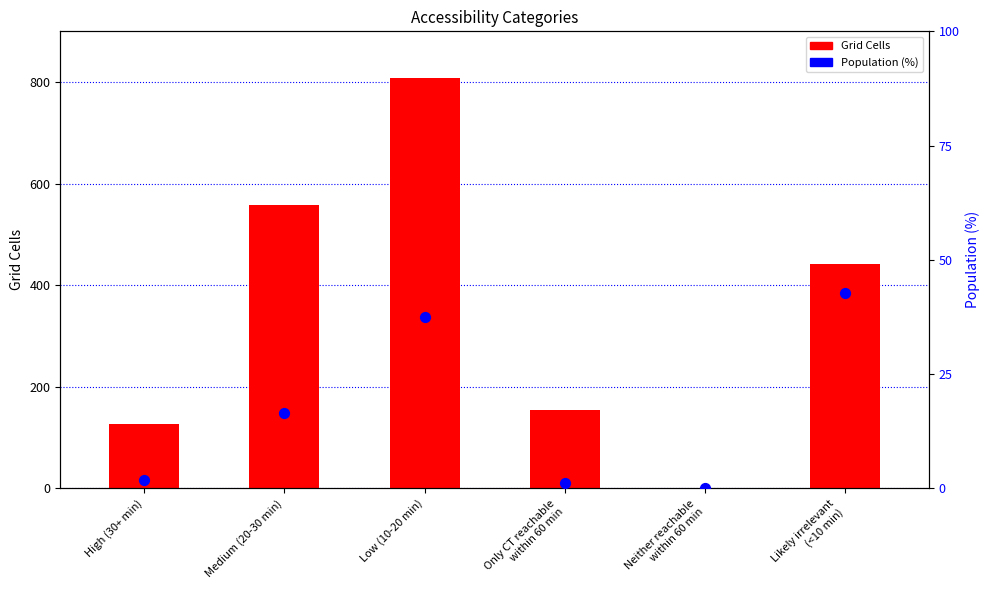

What are all the series names shown in the legend?

Grid Cells, Population (%)